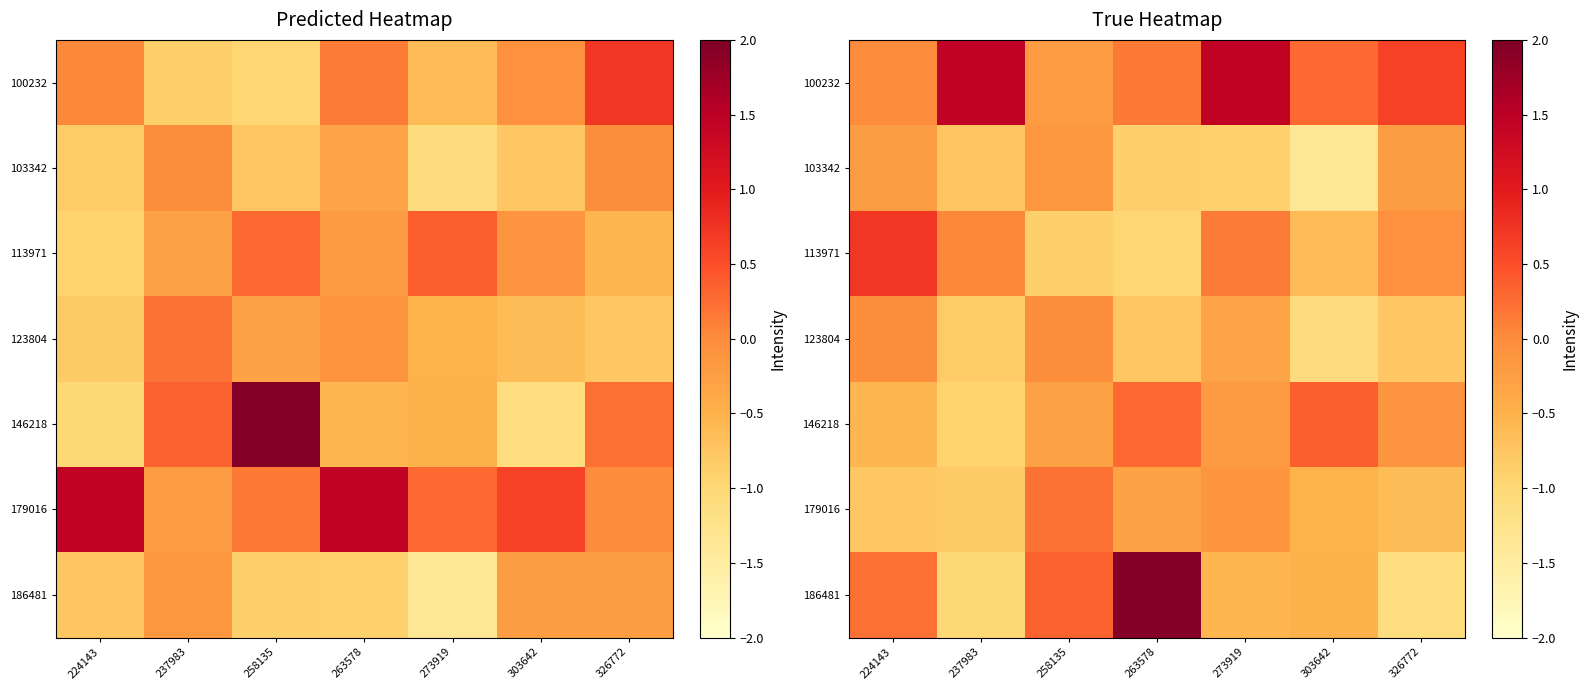

What is the difference between the second highest and second lowest values in the 103342 series?

0.7